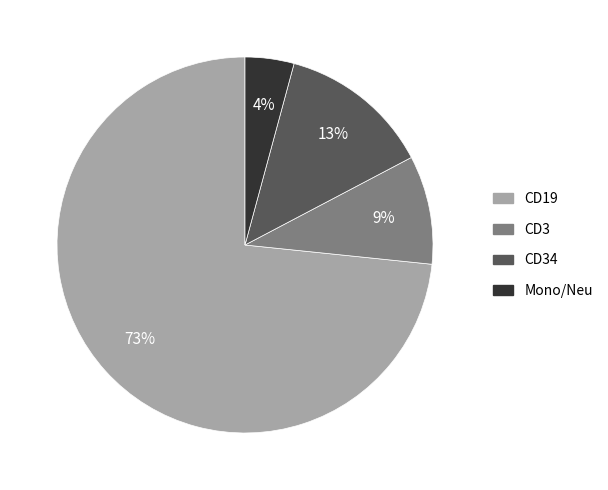

To the nearest percent, what is the average slice percentage?

25%